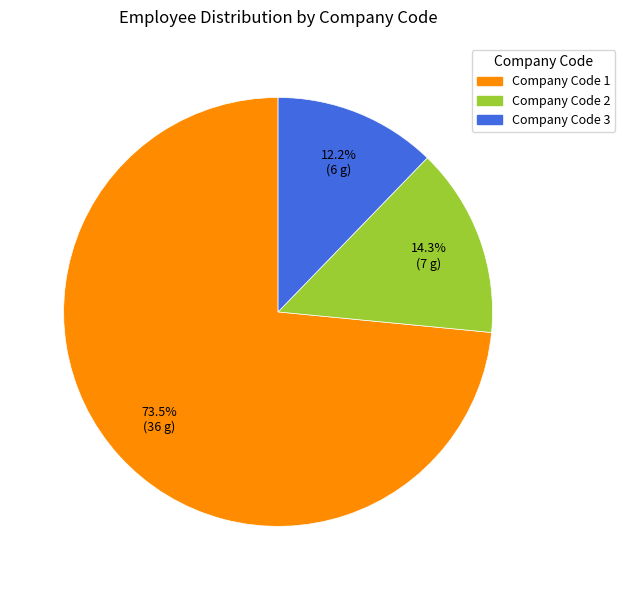

Is there any slice that represents more than half of the pie?

Yes